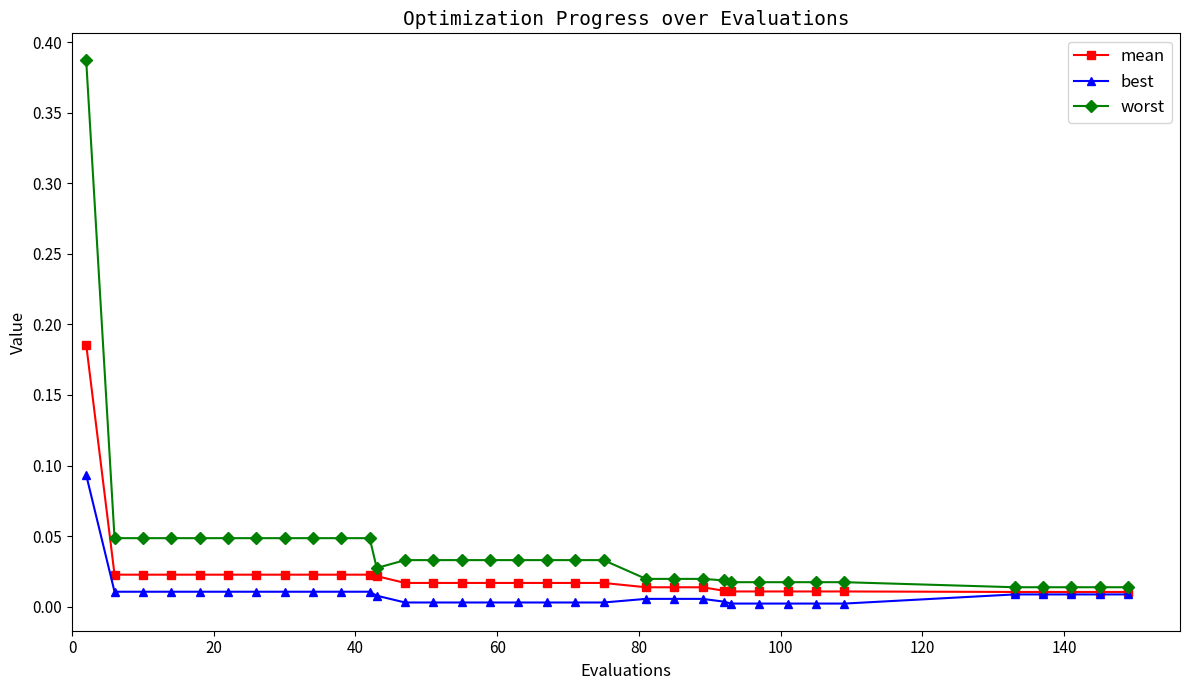

Which series has the widest spread of values?

worst